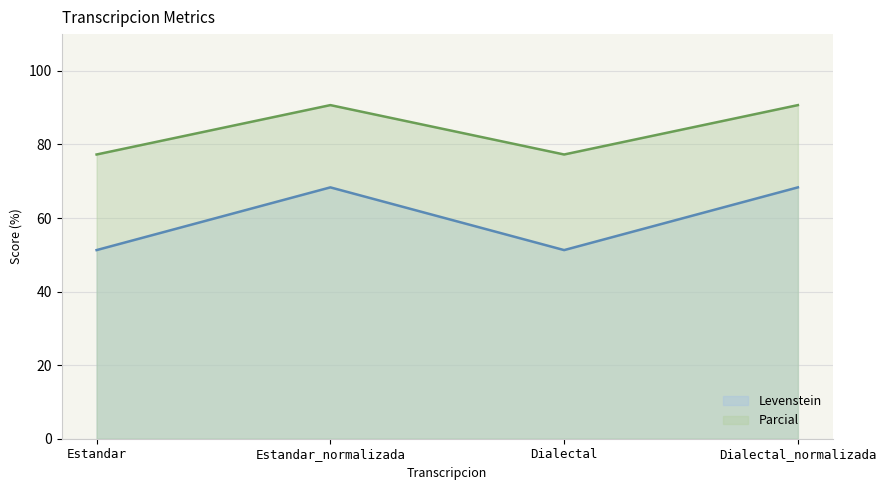

What is the label of the 2nd point from the right?

Dialectal